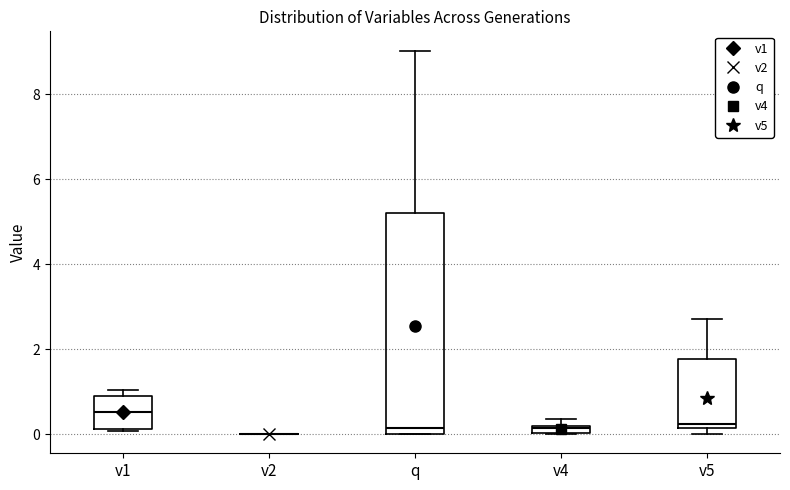

Comparing the boxes themselves (not the whiskers), which one is the tallest?

q